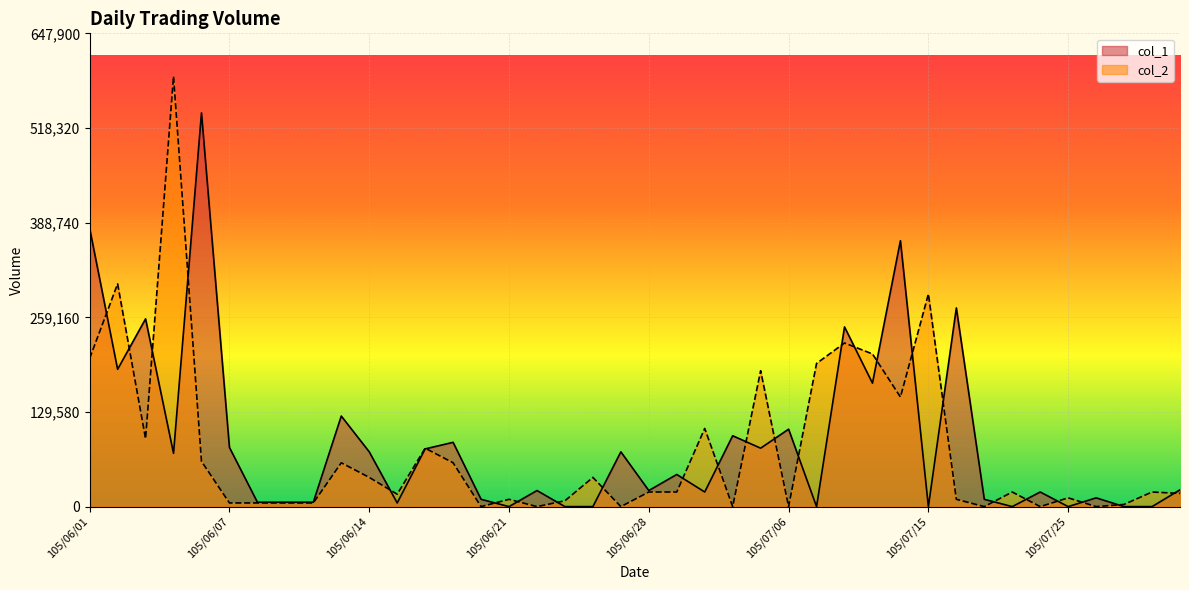

How many distinct data groups are displayed?

2